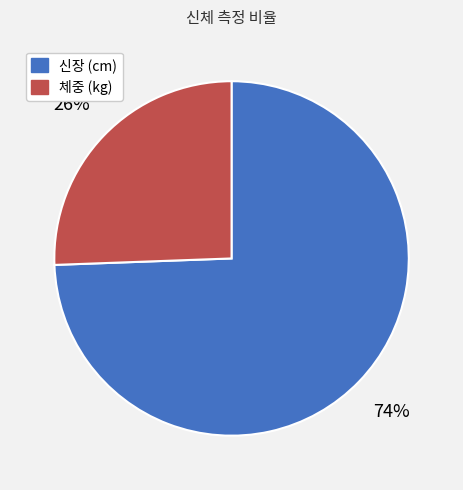

How many segments does this pie chart have?

2